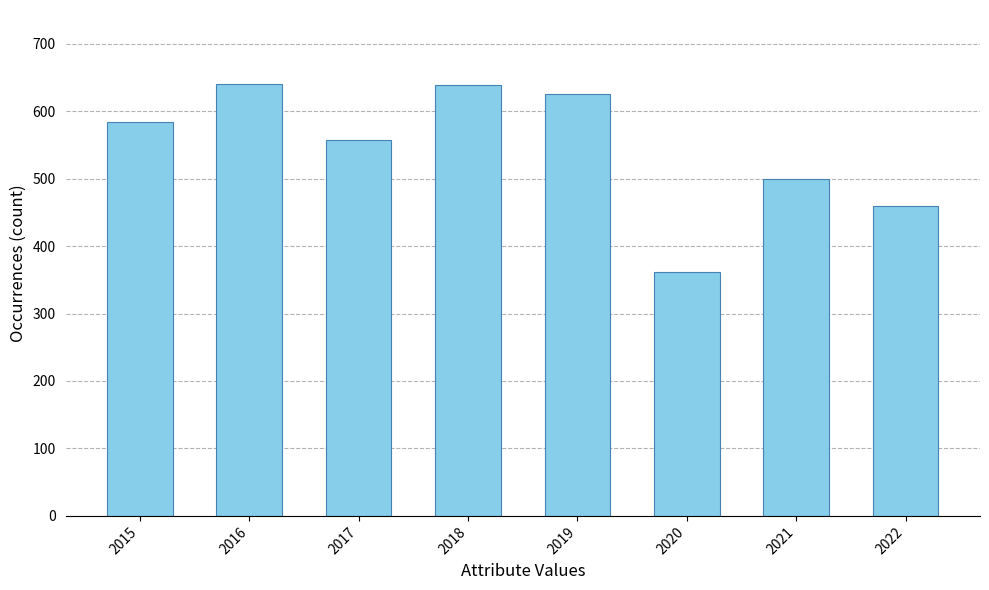

Which category has the lowest value across all series?

2020